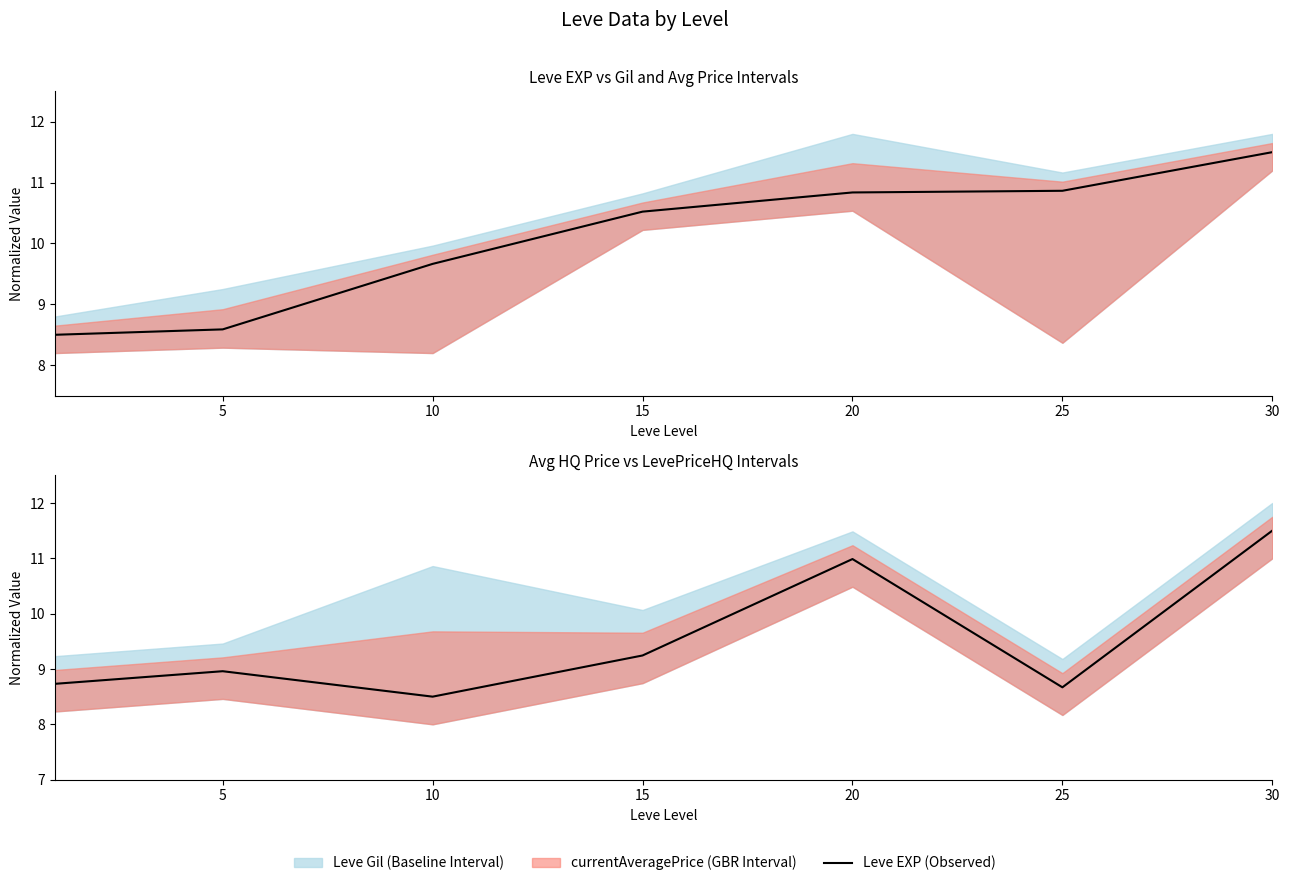

Is it true that the value at 20 is 11.0?

True